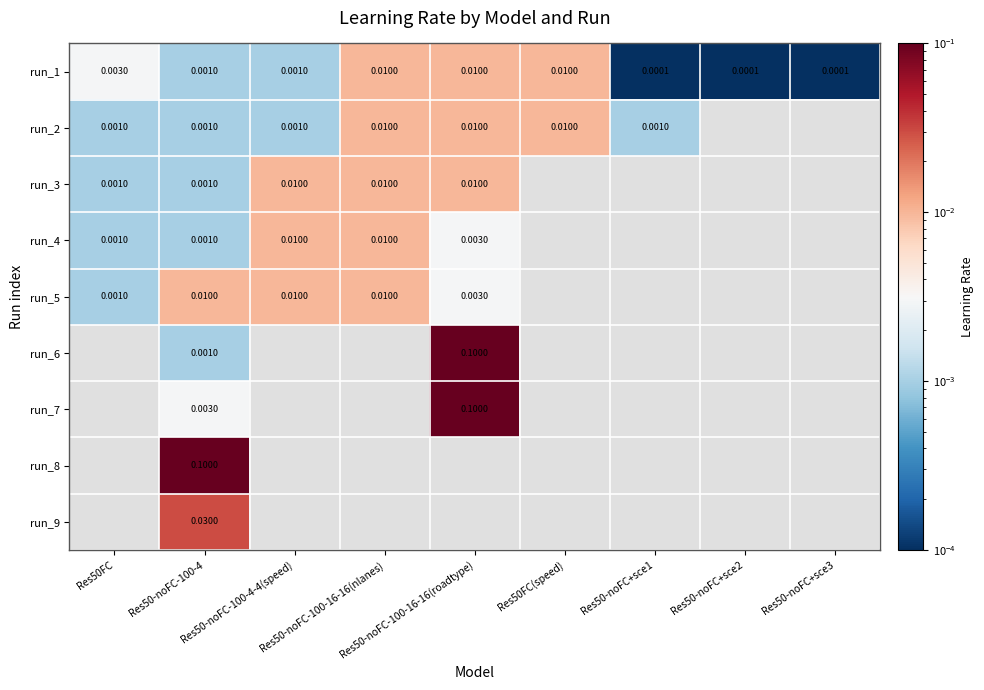

Which label corresponds to the smallest value in the chart?

Res50-noFC+sce1